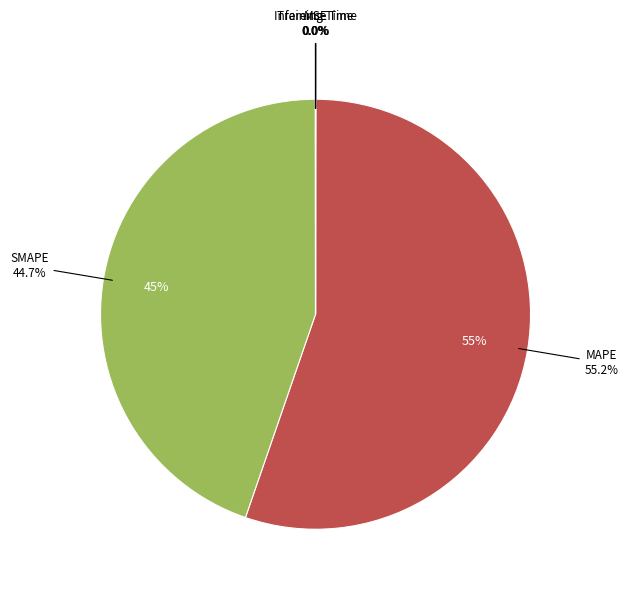

Does any single category account for the majority?

Yes